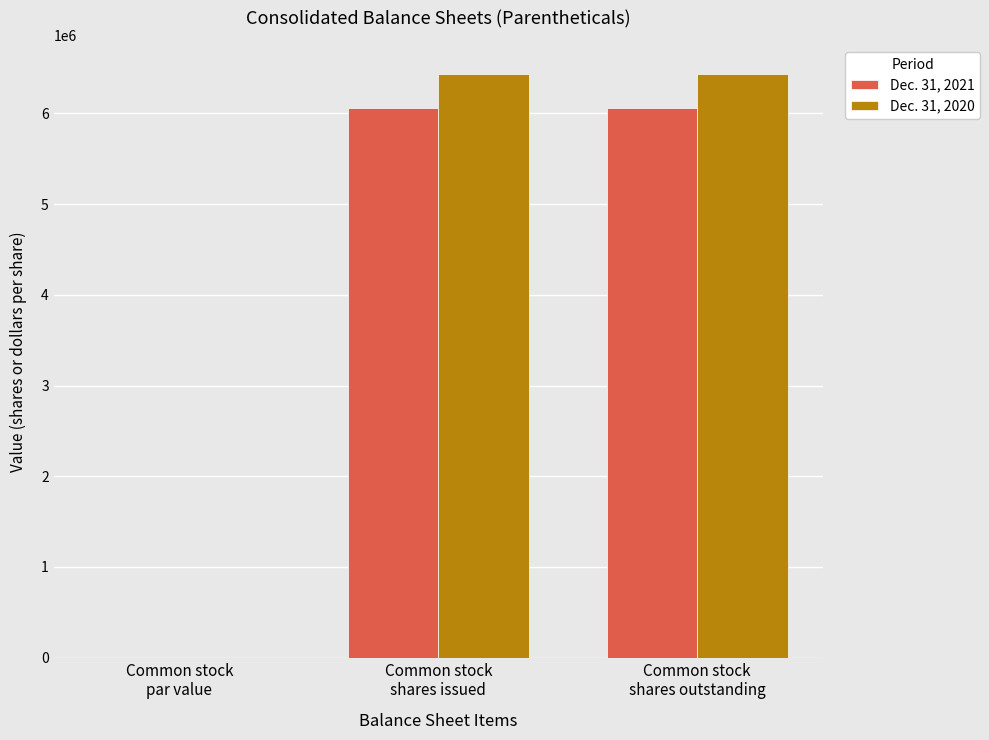

What is the maximum value for Dec. 31, 2021?

6063937.0